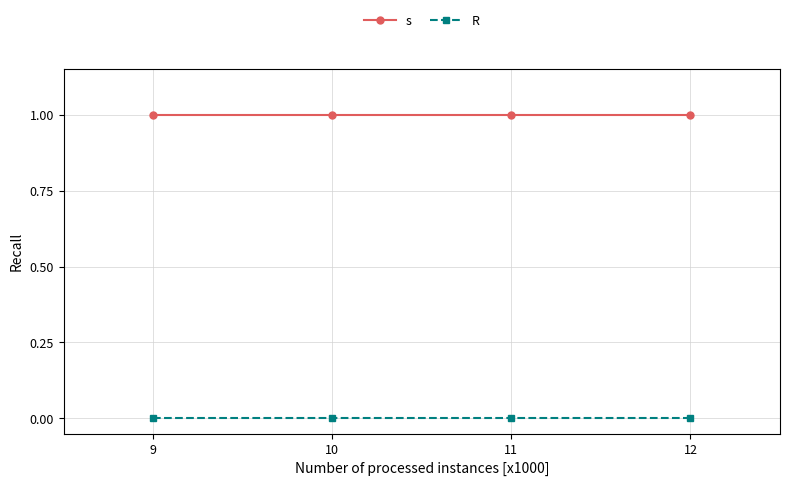

At 10, list the series in order from smallest to largest.

R, s